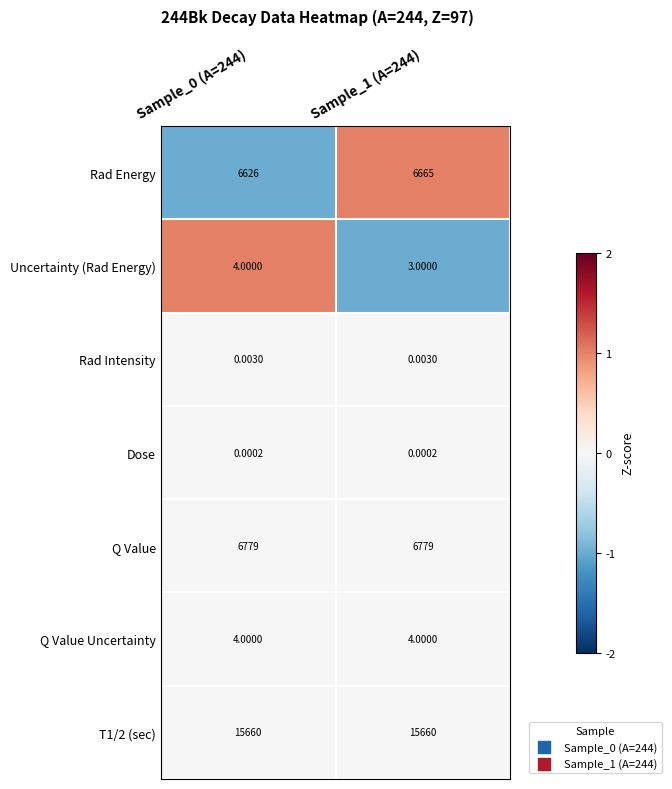

Between Sample_0 (A=244) and Sample_1 (A=244), which series saw the biggest shift?

Rad Energy